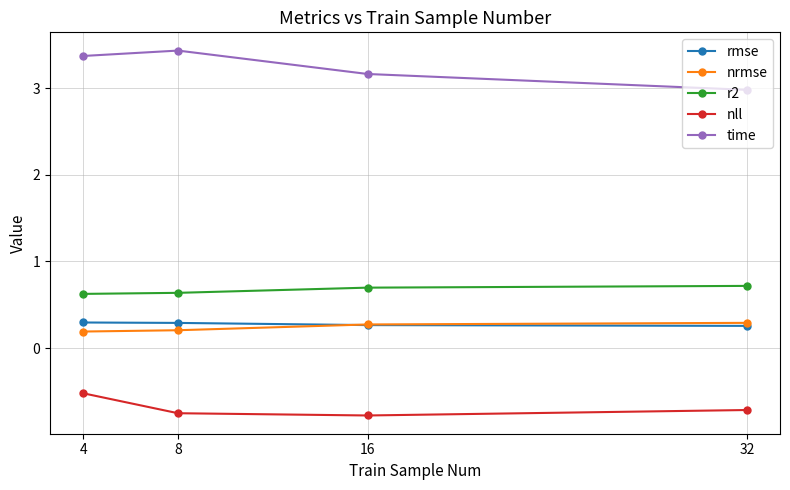

How many rmse values are between 0 and 1?

4